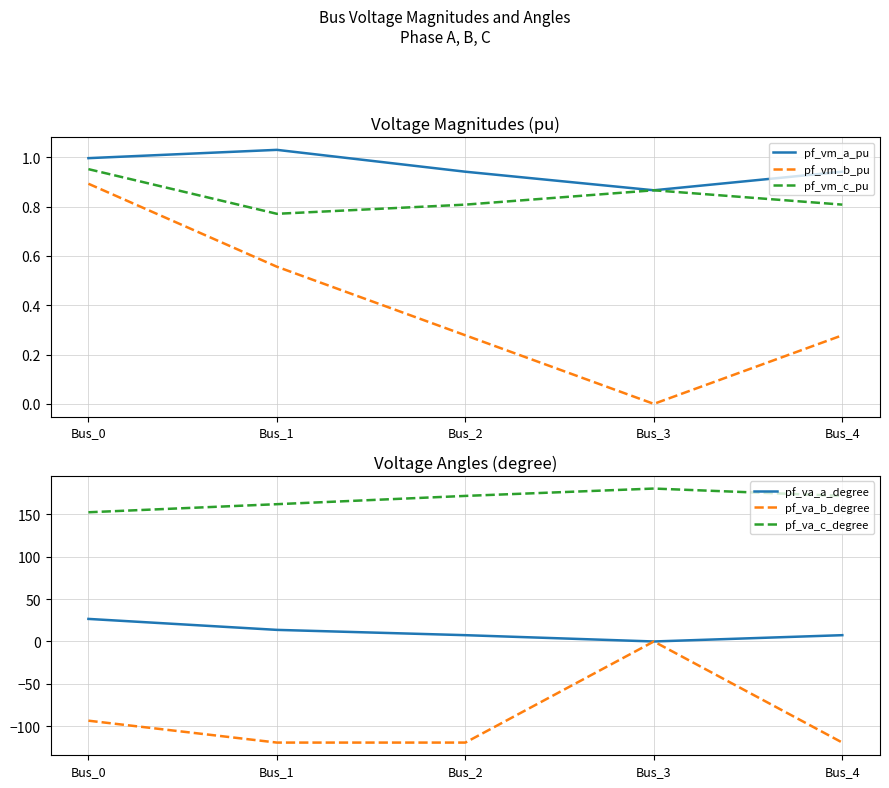

Rank the series by their maximum value, from lowest to highest.

pf_va_b_degree, pf_vm_b_pu, pf_vm_c_pu, pf_vm_a_pu, pf_va_a_degree, pf_va_c_degree